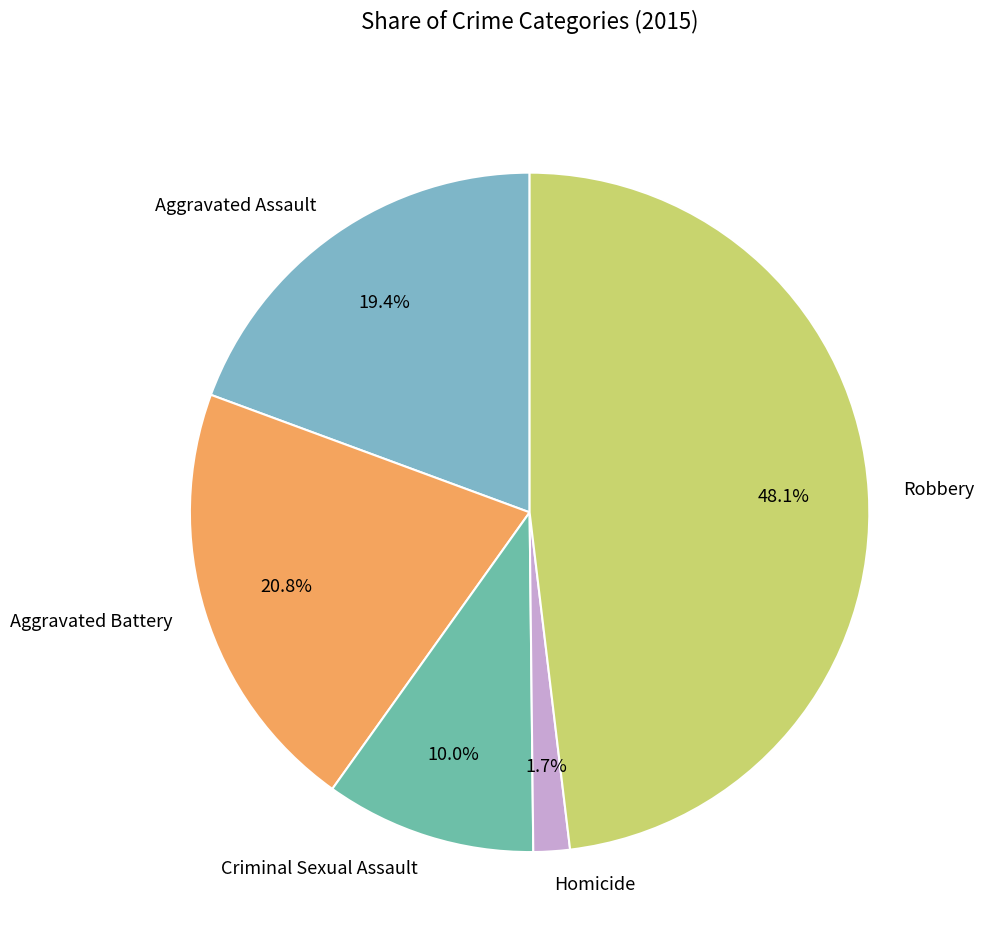

Rank the categories by value from lowest to highest.

Homicide, Criminal Sexual Assault, Aggravated Assault, Aggravated Battery, Robbery